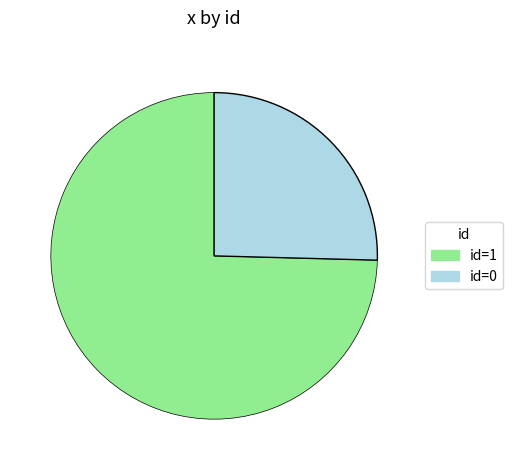

Is there any slice that represents more than half of the pie?

Yes